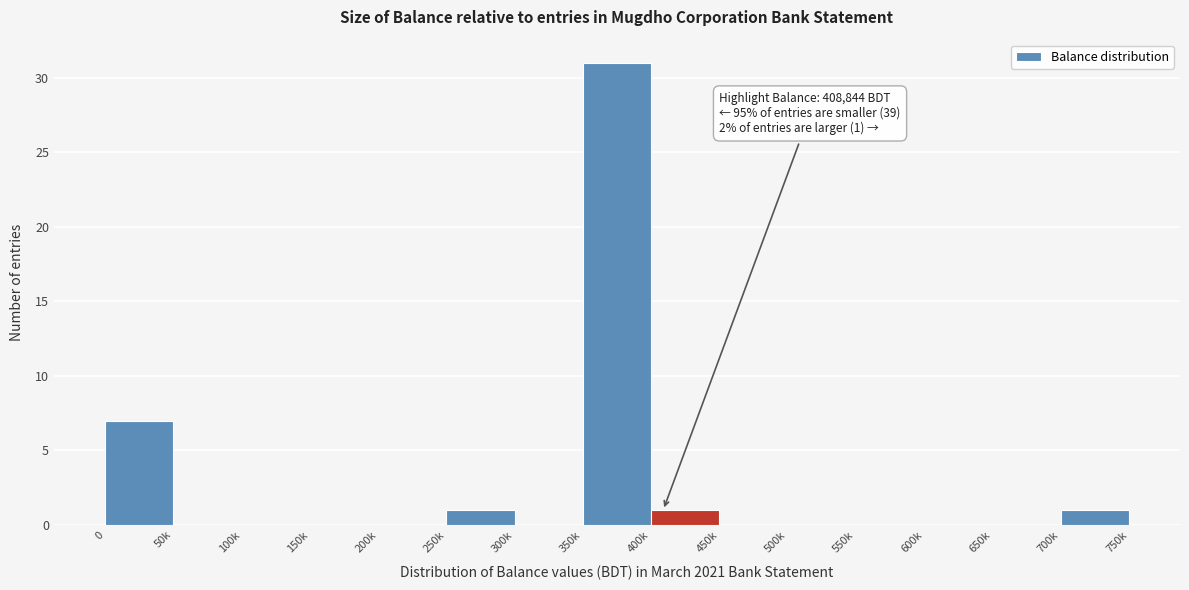

Reading left to right, what are all the values shown in this chart?

0=7	50k=0	100k=0	150k=0	200k=0	250k=1	300k=0	350k=31	400k=1	450k=0	500k=0	550k=0	600k=0	650k=0	700k=1